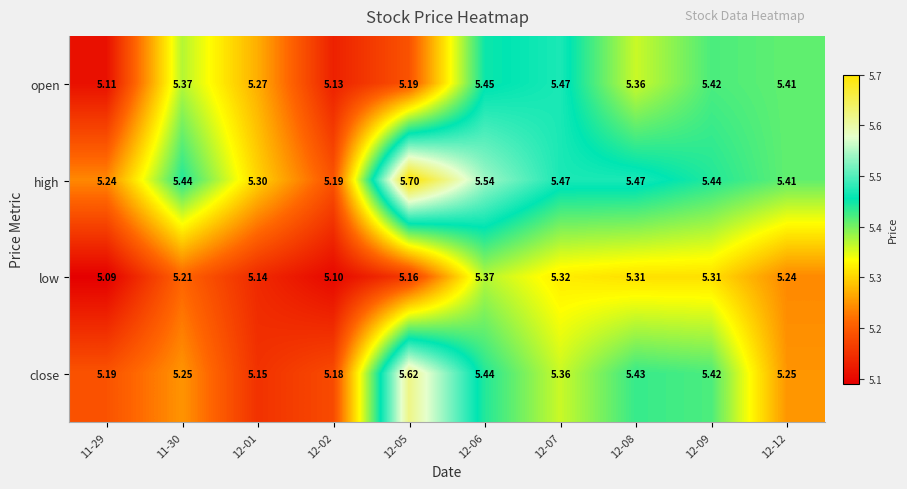

What is the difference between the highest and lowest values at 12-12?

0.2